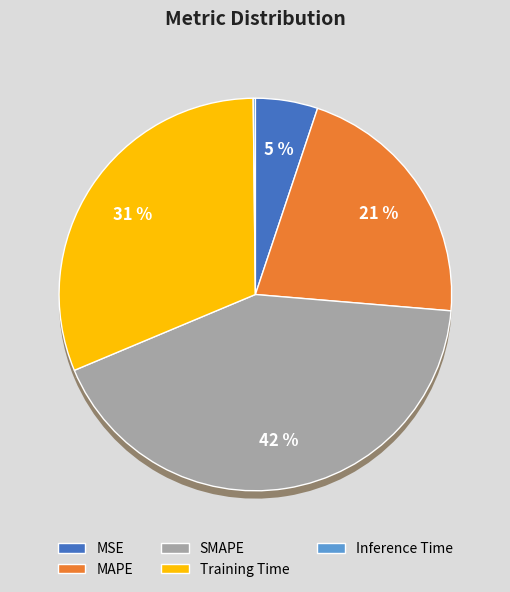

Which category has the smallest portion of the pie?

Inference Time